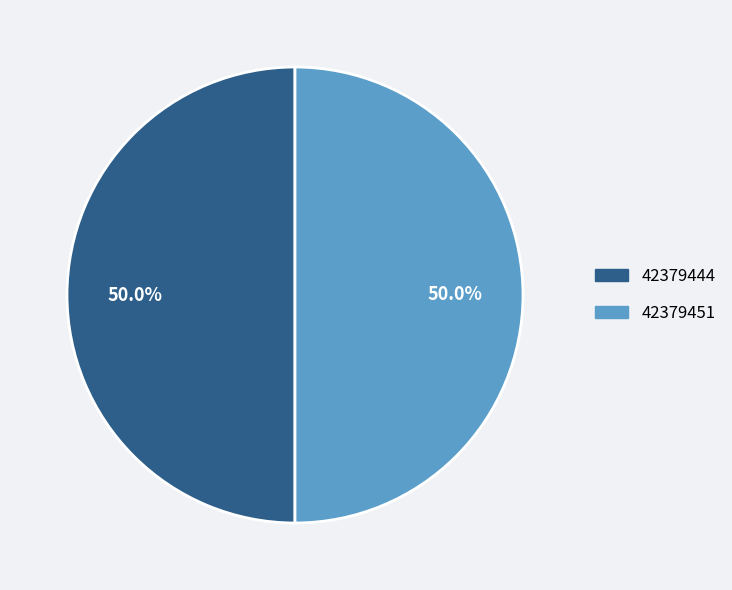

The 42379444 slice represents 37% of the pie. True or false?

False